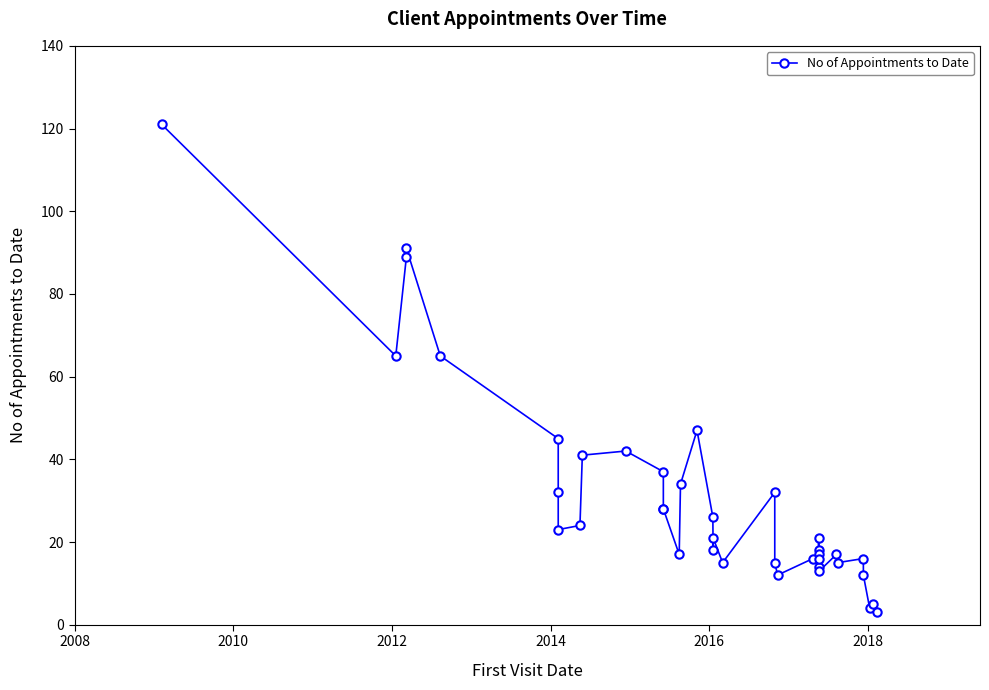

Is this an area chart (filled region under the line)?

No